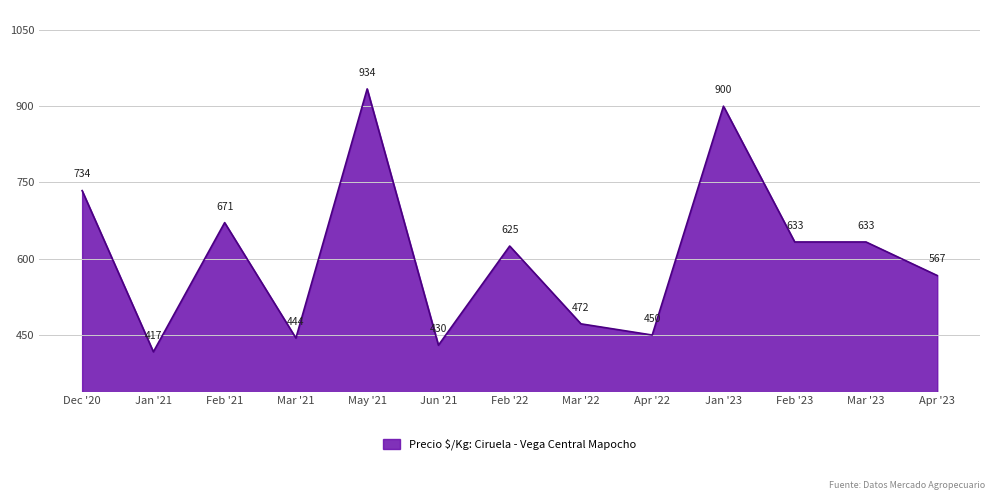

What position from the right is Mar '23?

2